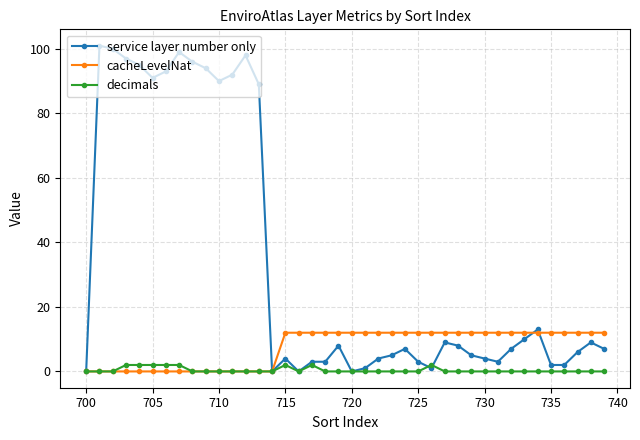

Which series ends up on top after the final intersection of cacheLevelNat and service layer number only?

cacheLevelNat